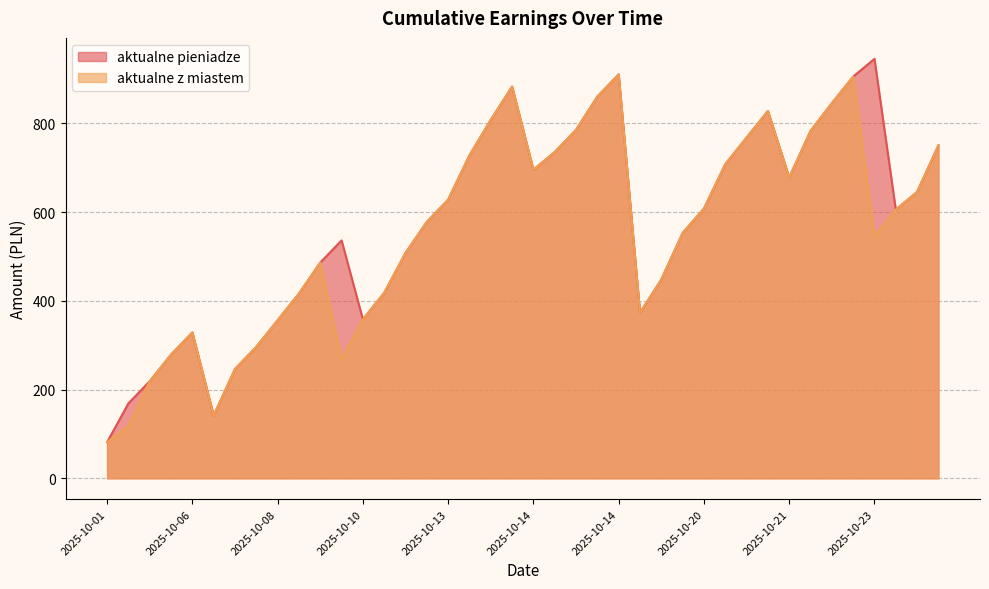

True or false: aktualne pieniadze and aktualne z miastem cross at least once.

False